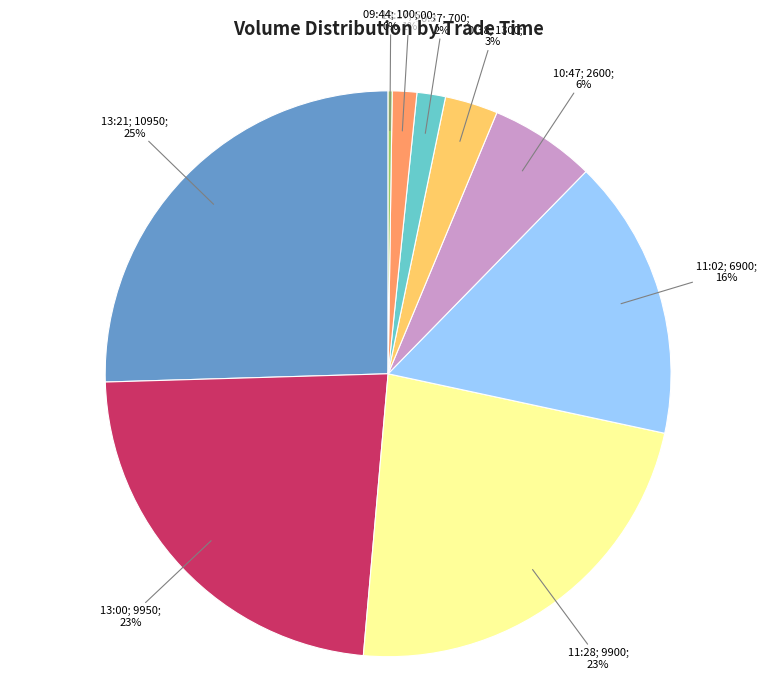

Is there a majority slice in this chart?

No